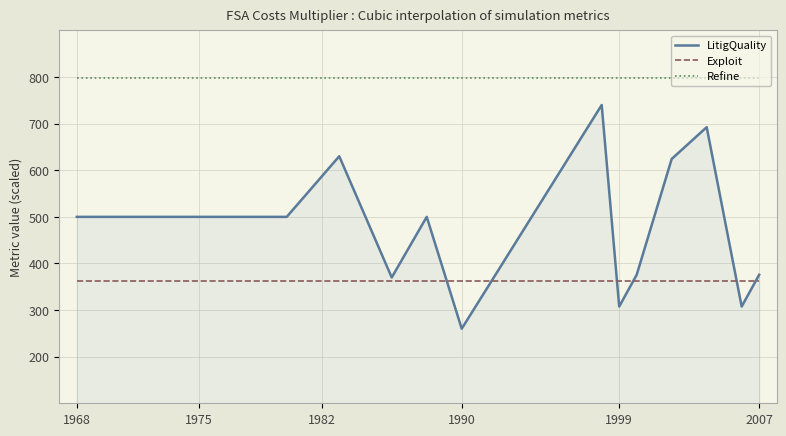

True or false: Refine and Exploit cross at least once.

False